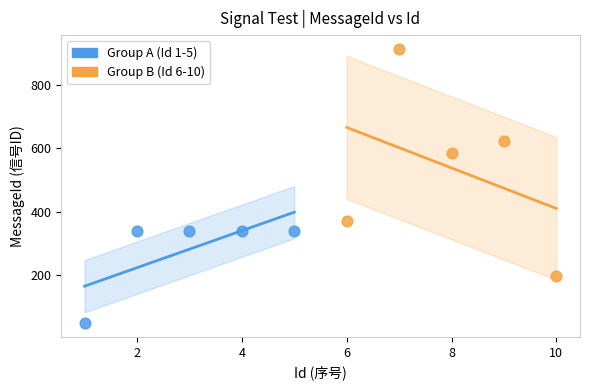

Which series contains the lowest Y value?

Group A (Id 1-5)